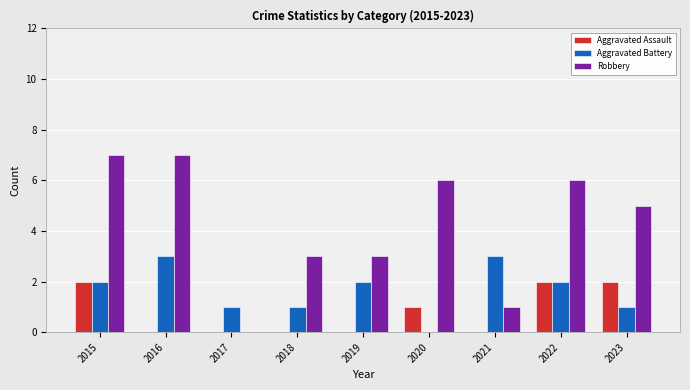

How many data points does each series have?

9